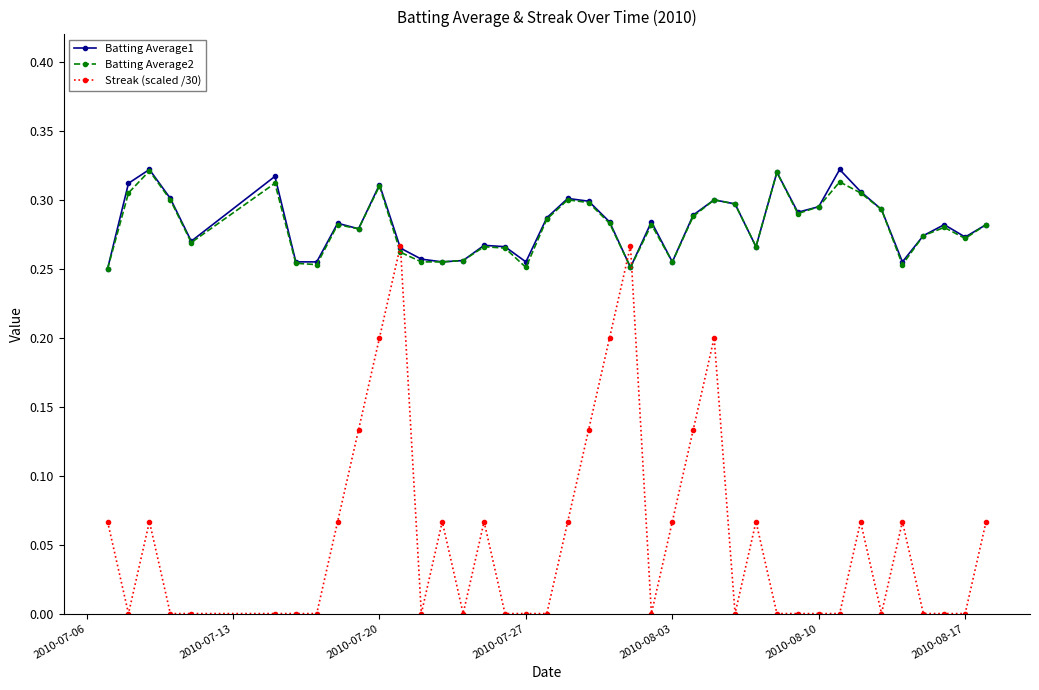

Which series has the largest range (max minus min)?

Streak (scaled /30)